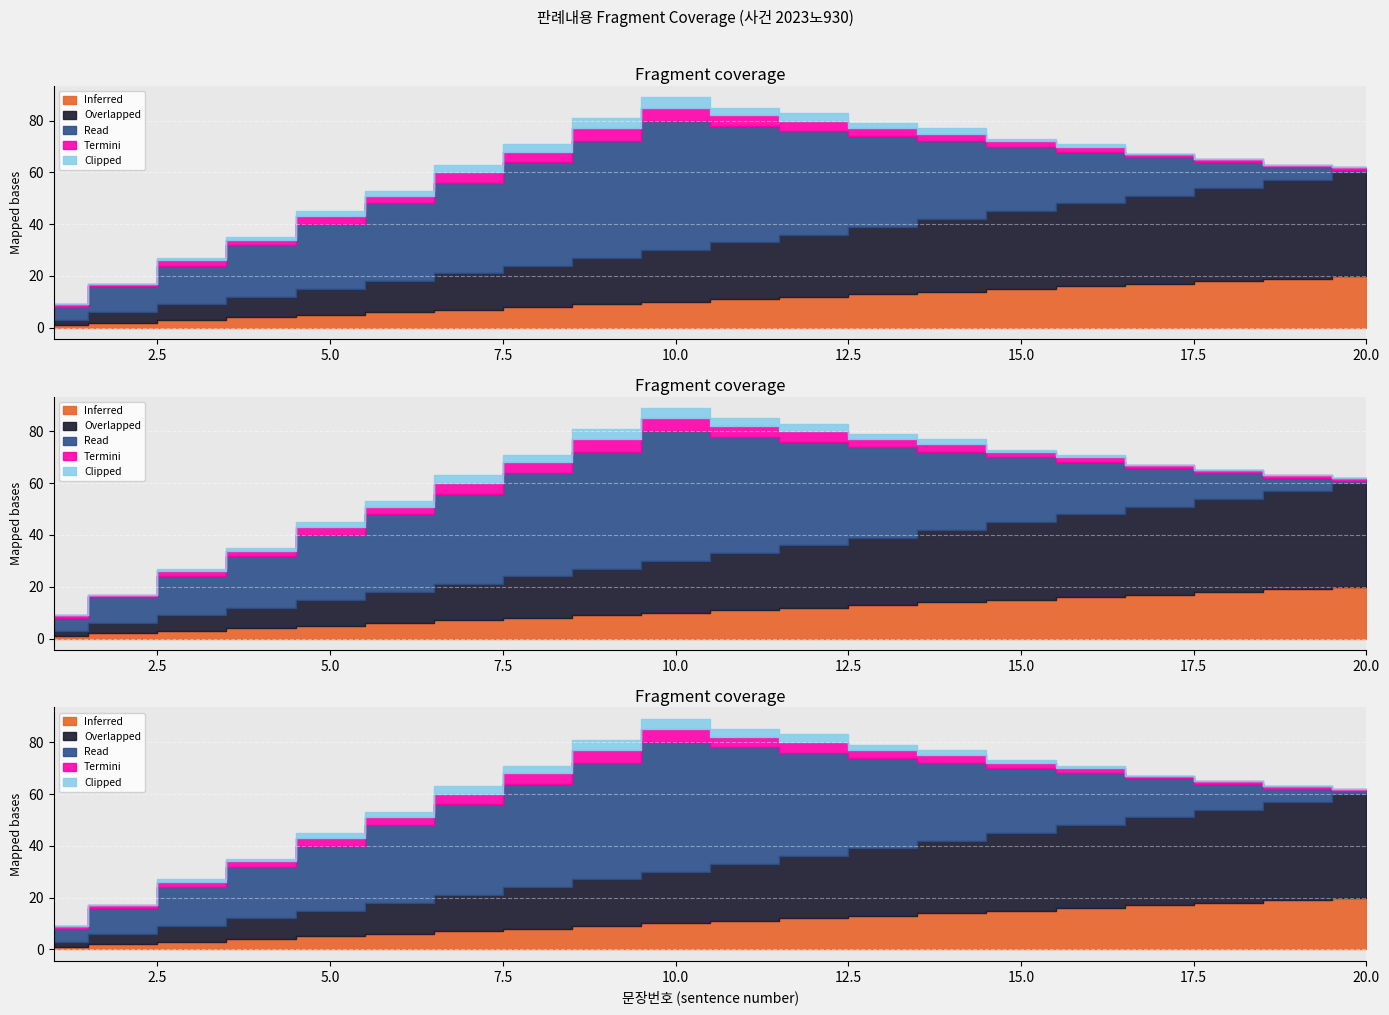

Which series changed the most between 5 and 14?

Overlapped